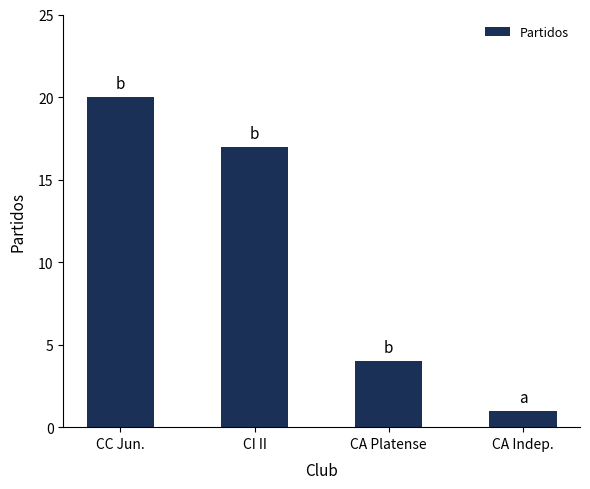

Between CI II and CC Jun., which is larger?

CC Jun.